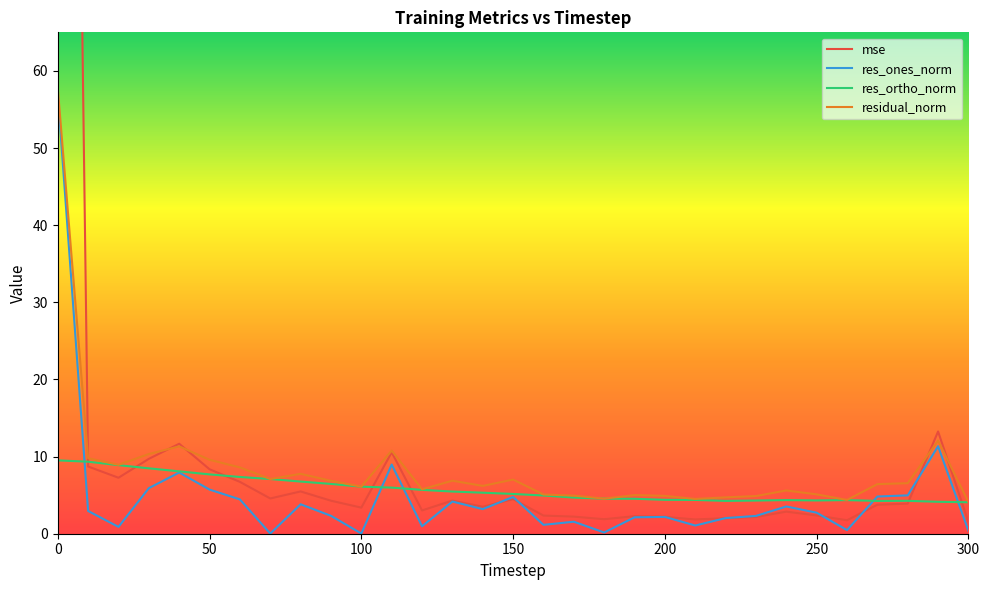

Reading left to right, transcribe all the data shown in this chart.

mse: 303.3	8.7	7.3	9.7	11.7	8.4	6.7	4.6	5.5	4.3	3.4	10.6	3.0	4.3	3.5	4.5	2.4	2.2	1.9	2.3	2.2	1.8	2.0	2.2	2.9	2.4	1.7	3.8	3.9	13.3	1.5
res_ones_norm: 57.0	2.9	0.9	5.9	7.9	5.7	4.4	0.0	3.8	2.3	0.0	9.0	1.0	4.2	3.2	4.8	1.2	1.6	0.2	2.1	2.2	1.1	2.0	2.3	3.5	2.7	0.5	4.8	5.0	11.3	0.4
res_ortho_norm: 9.5	9.3	8.9	8.5	8.1	7.7	7.4	7.1	6.8	6.5	6.1	6.0	5.7	5.5	5.3	5.2	5.0	4.7	4.5	4.5	4.4	4.4	4.3	4.3	4.4	4.3	4.4	4.3	4.3	4.1	4.1
residual_norm: 57.8	9.8	8.9	10.3	11.3	9.6	8.6	7.1	7.8	6.9	6.1	10.8	5.8	6.9	6.2	7.0	5.1	4.9	4.5	5.0	4.9	4.5	4.7	4.9	5.6	5.1	4.4	6.4	6.6	12.1	4.1